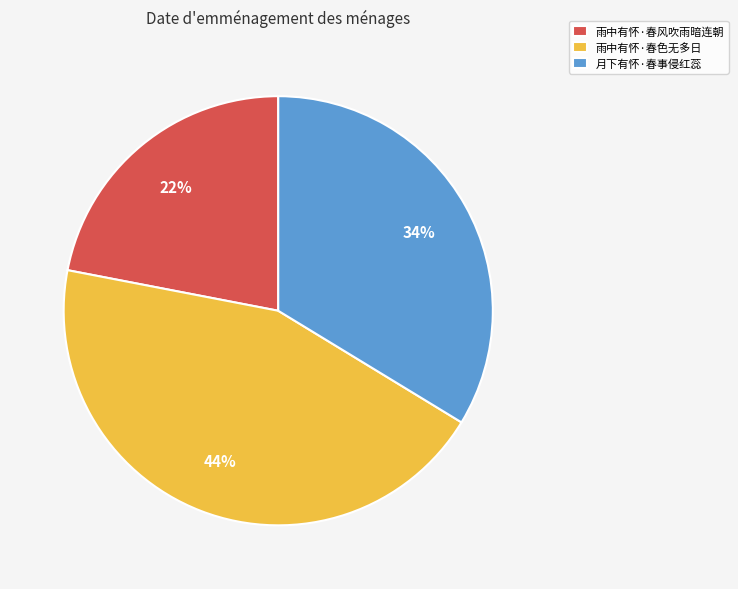

To the nearest percent, what portion does 月下有怀·春事侵红蕊 represent?

34%